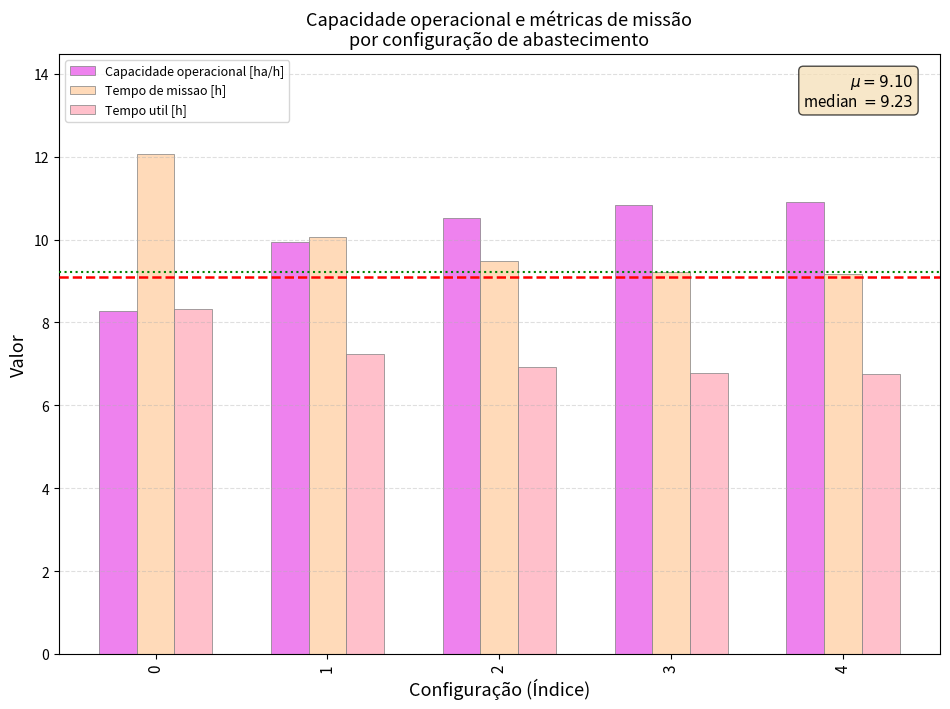

Are the bars horizontal?

No